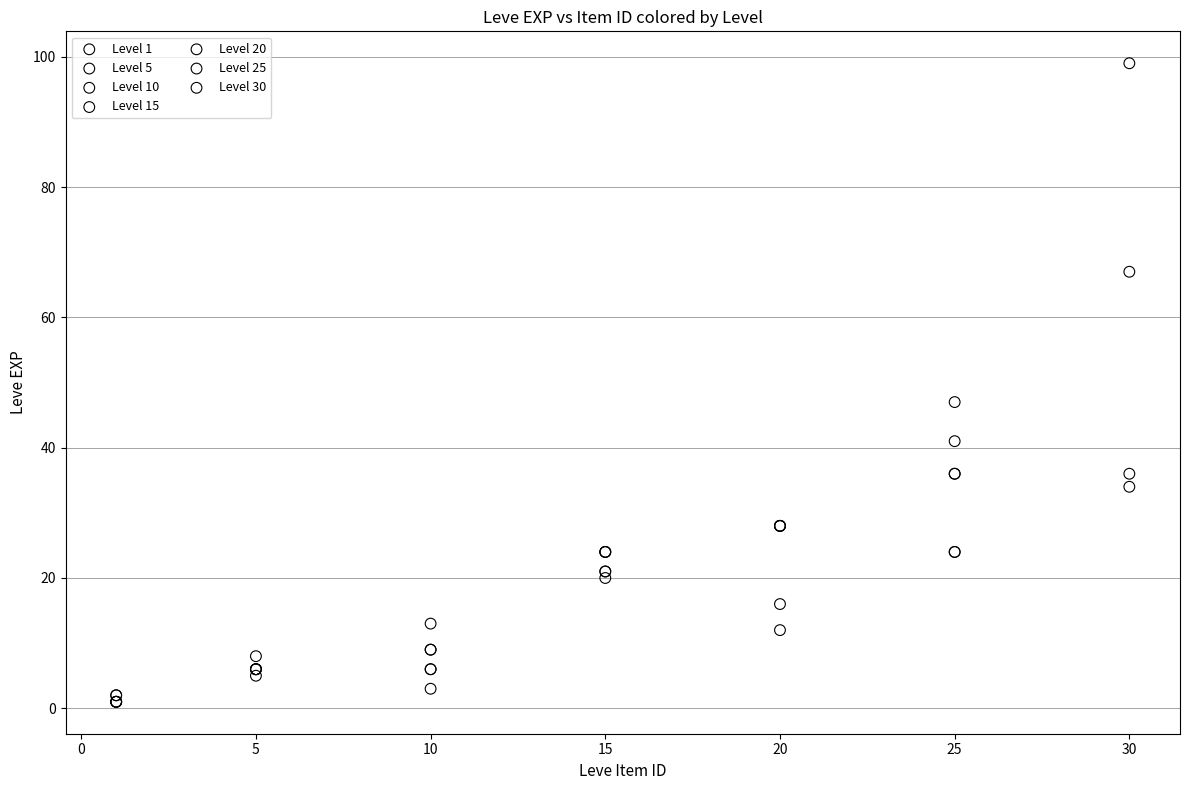

Which series has the widest spread of Y values?

Level 30